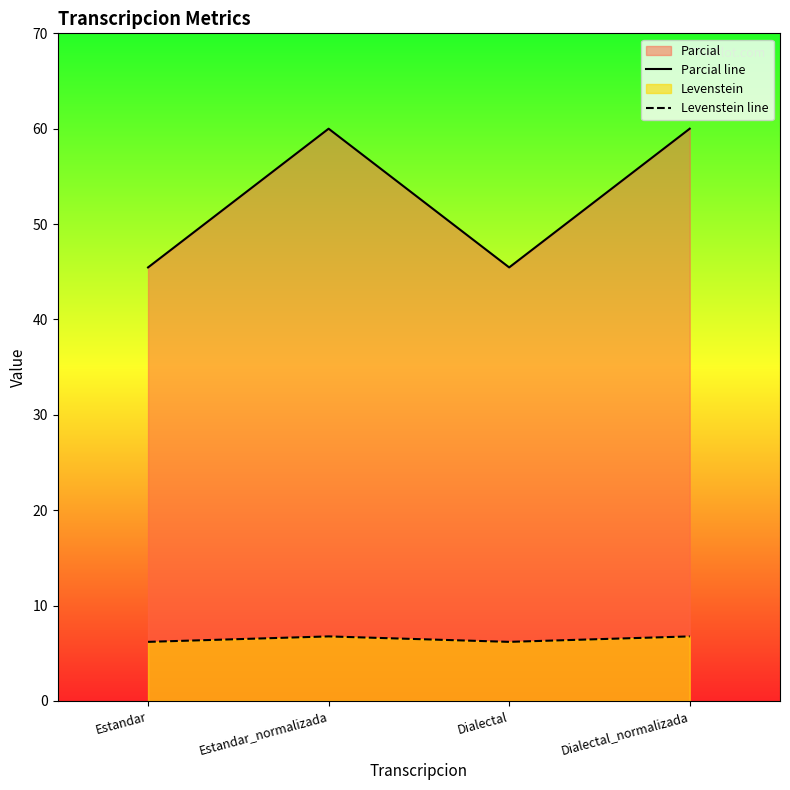

True or false: Levenstein line has more than 0 points higher than both neighbors.

True